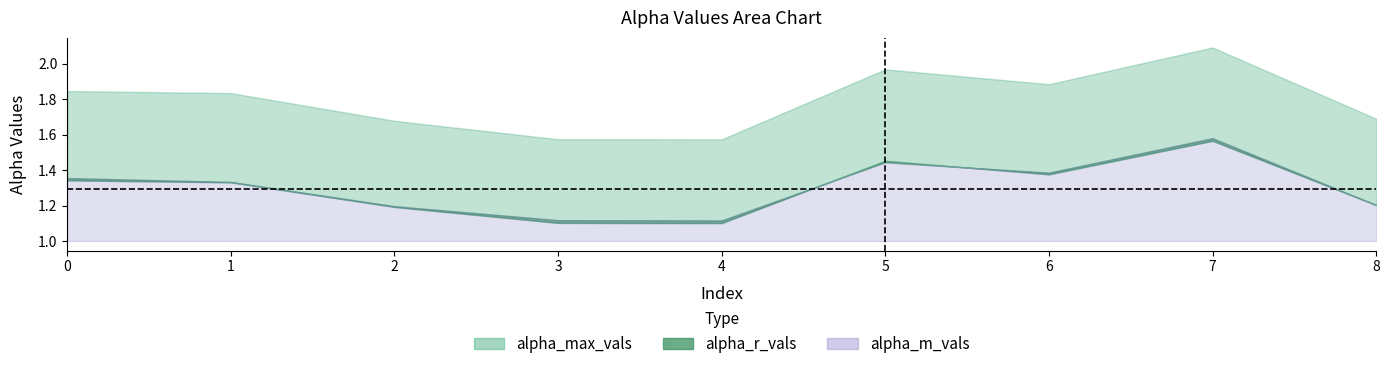

What is the difference between the maximum and minimum values in the alpha_max_vals series?

0.5